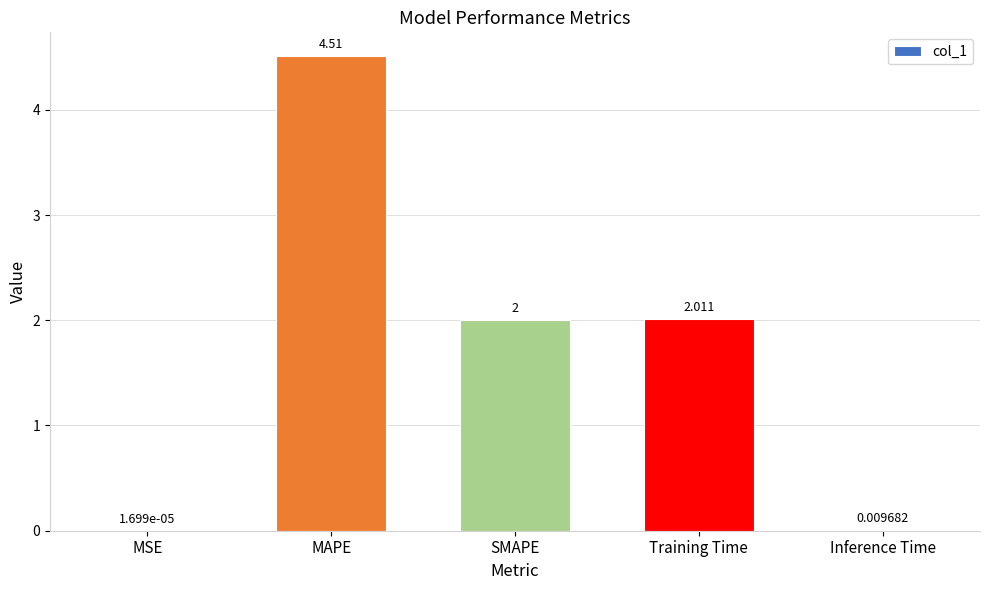

Which has a higher value, Inference Time or MSE?

Inference Time